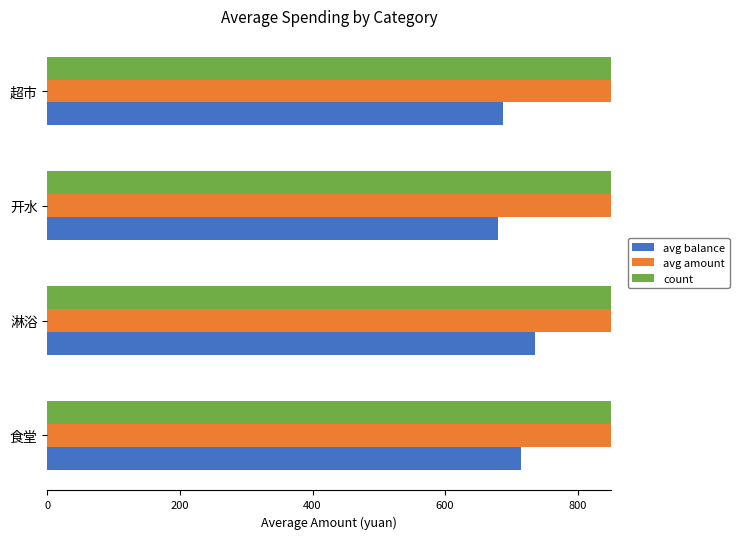

Rank the series by their average value, from lowest to highest.

avg balance, count, avg amount